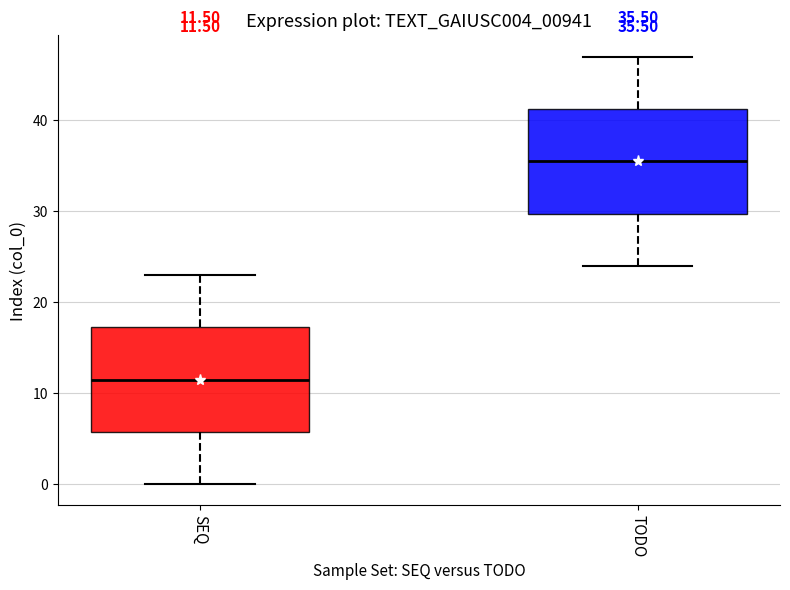

Which box's median line is the highest?

TODO